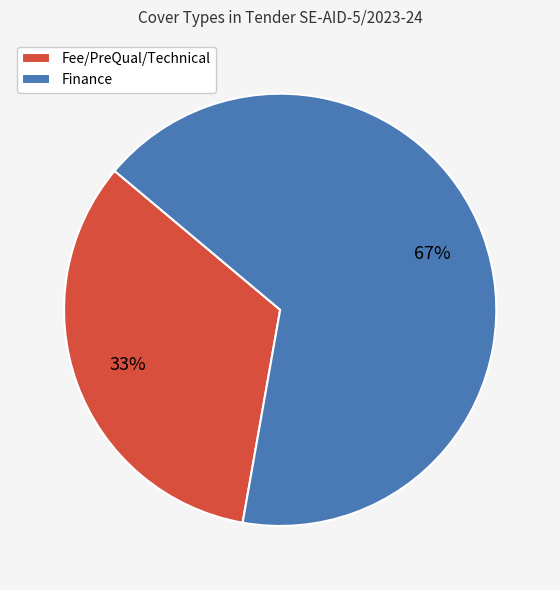

Is the sum of Finance and Fee/PreQual/Technical greater than half?

Yes